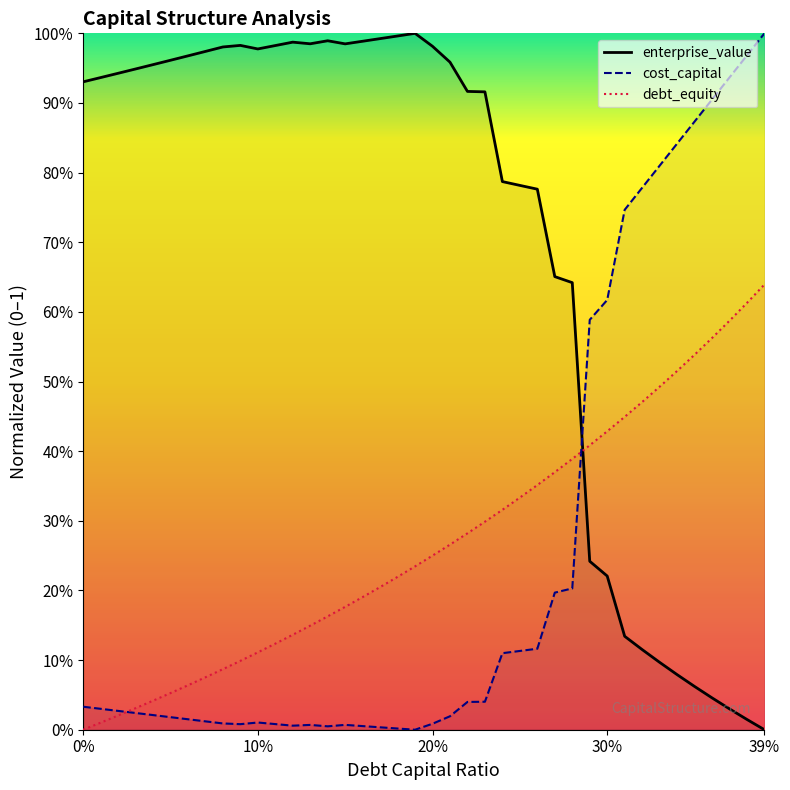

How many times do debt_capital and cost_capital cross each other?

2